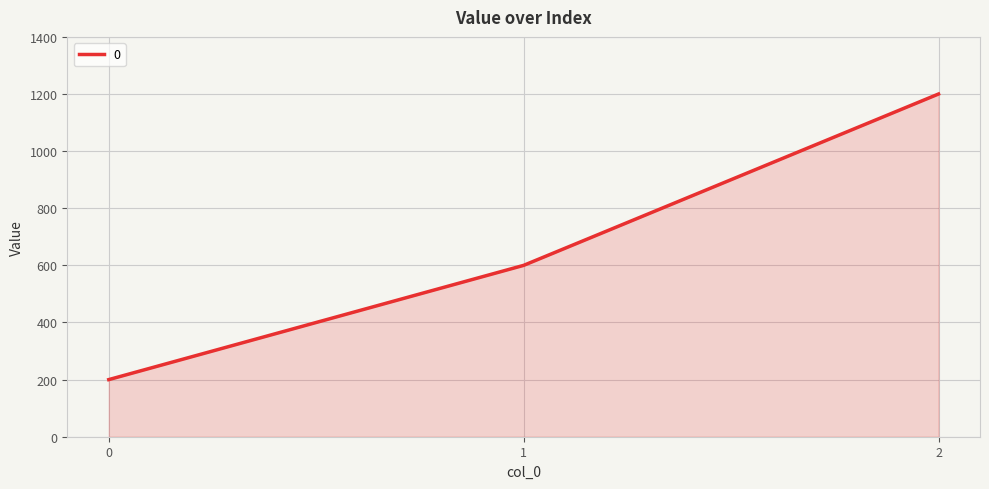

The value at 2 is 425. True or false?

False